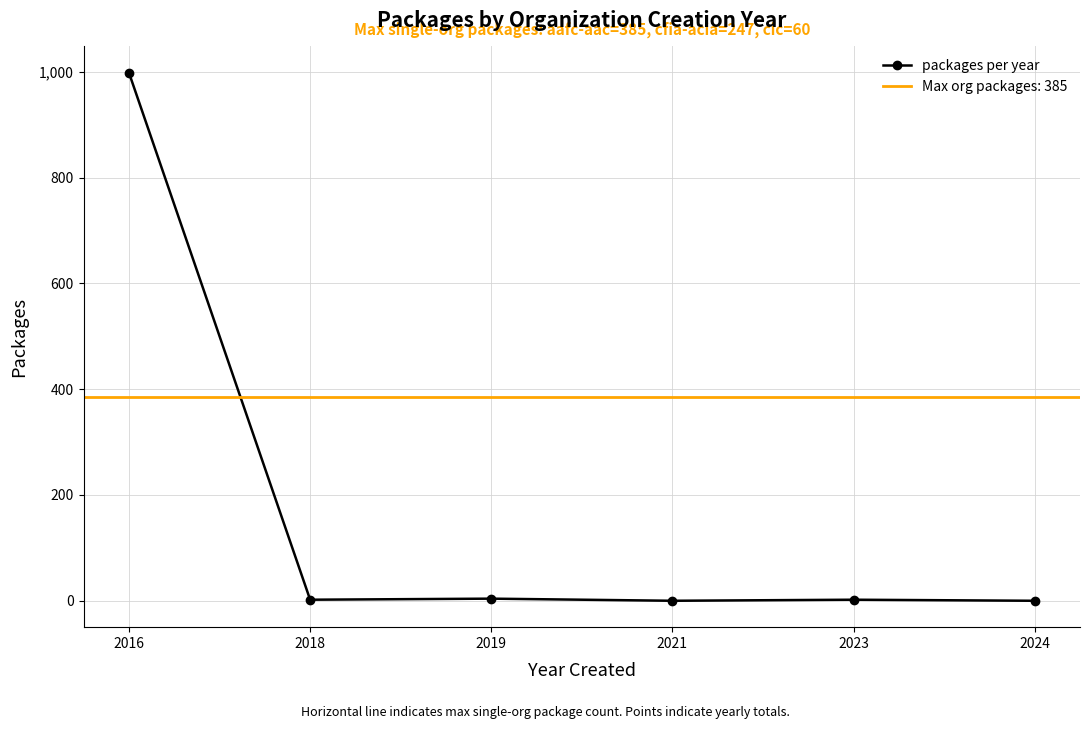

Rank the categories by value from lowest to highest.

2021, 2024, 2018, 2023, 2019, 2016